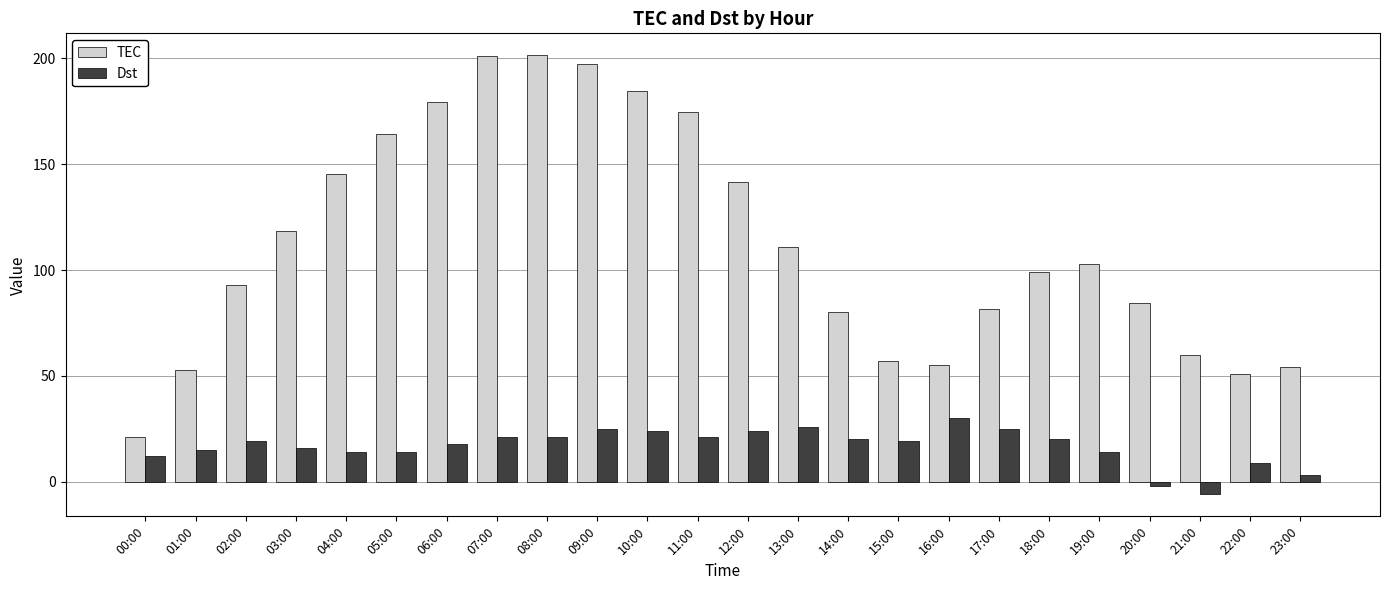

What position from the left is 18:00?

19